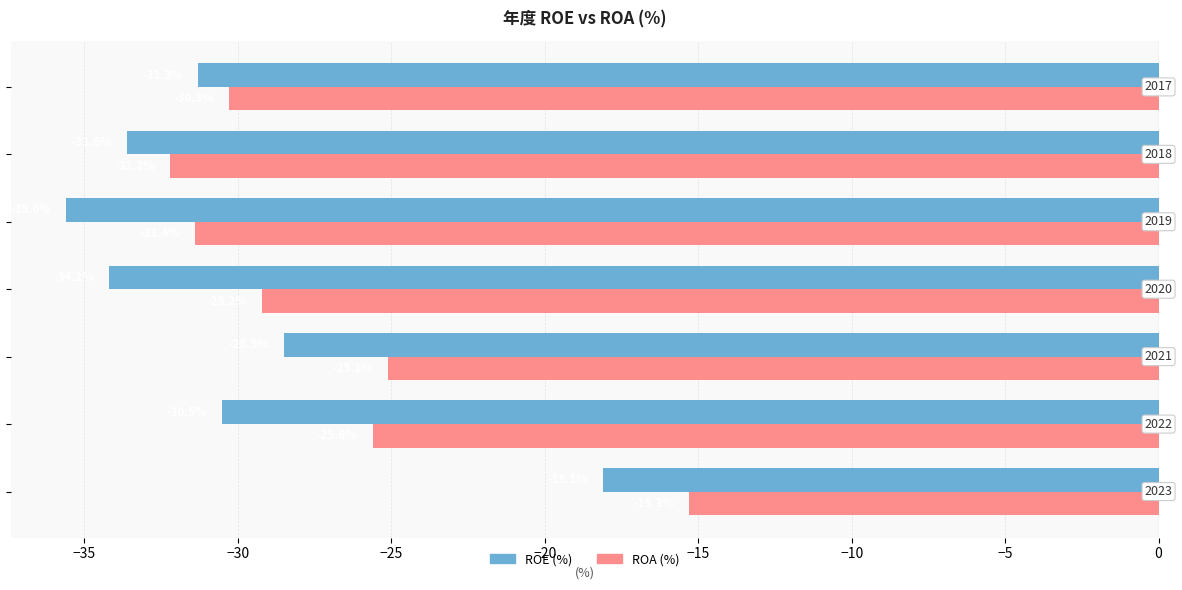

Which series has the widest spread of values?

ROE (%)